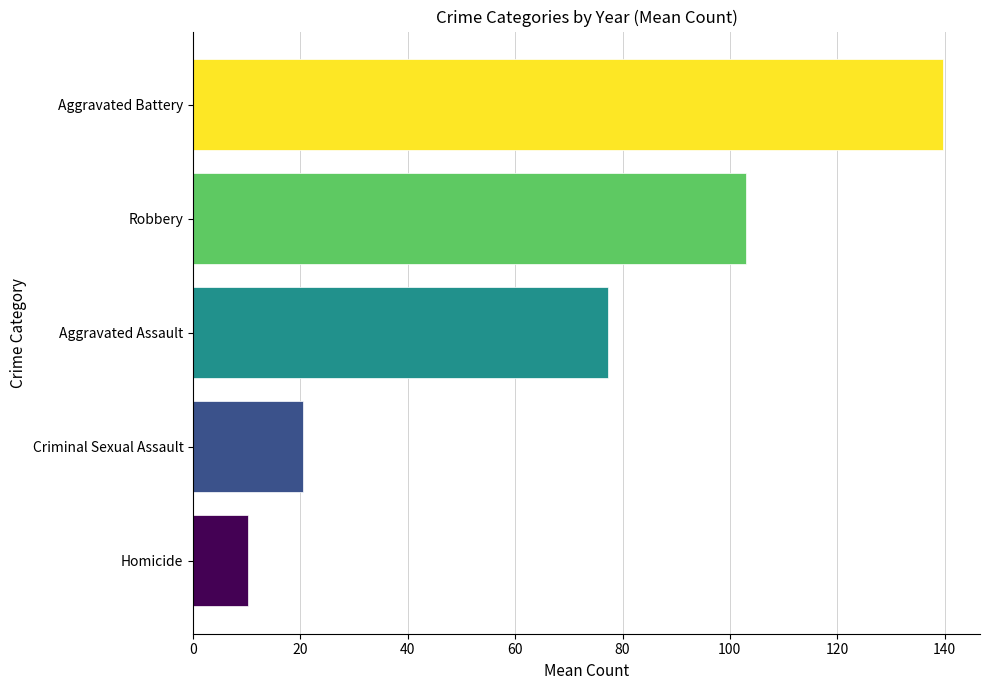

What is the maximum value shown in the chart?

139.6